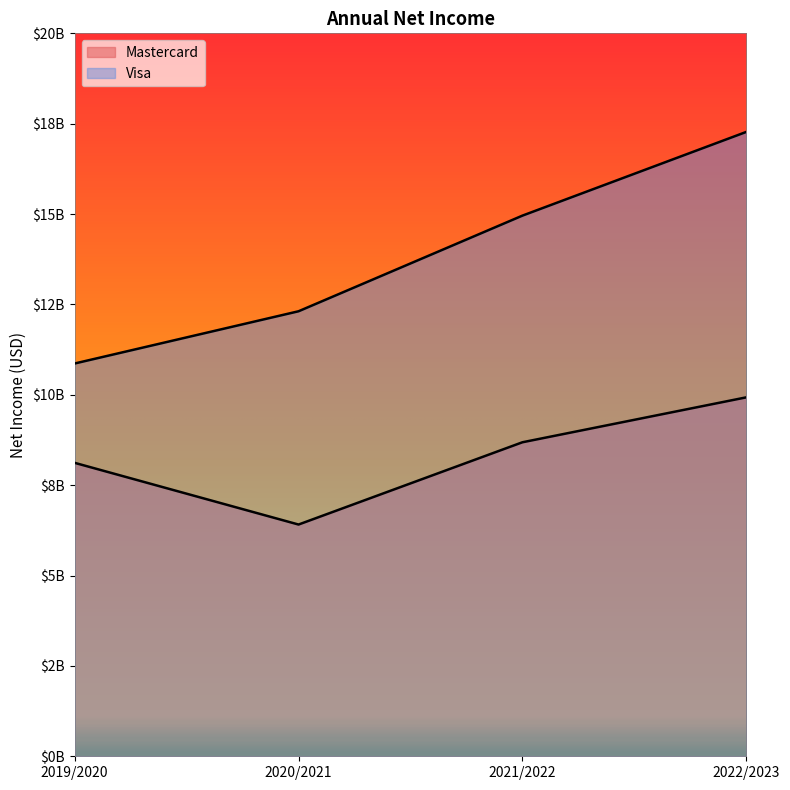

What position from the right is 2021/2022?

2